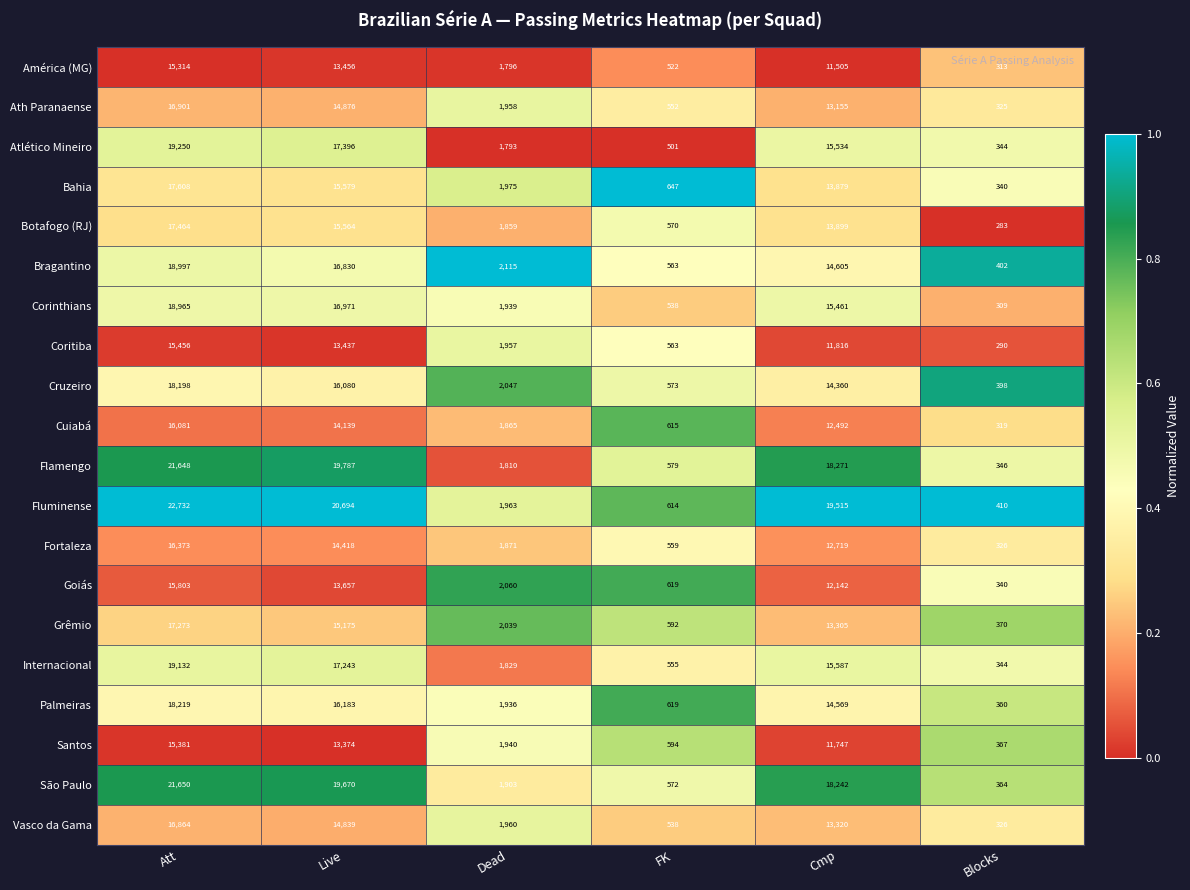

Is the value of Palmeiras at Att greater than the value of Fluminense at Dead?

Yes